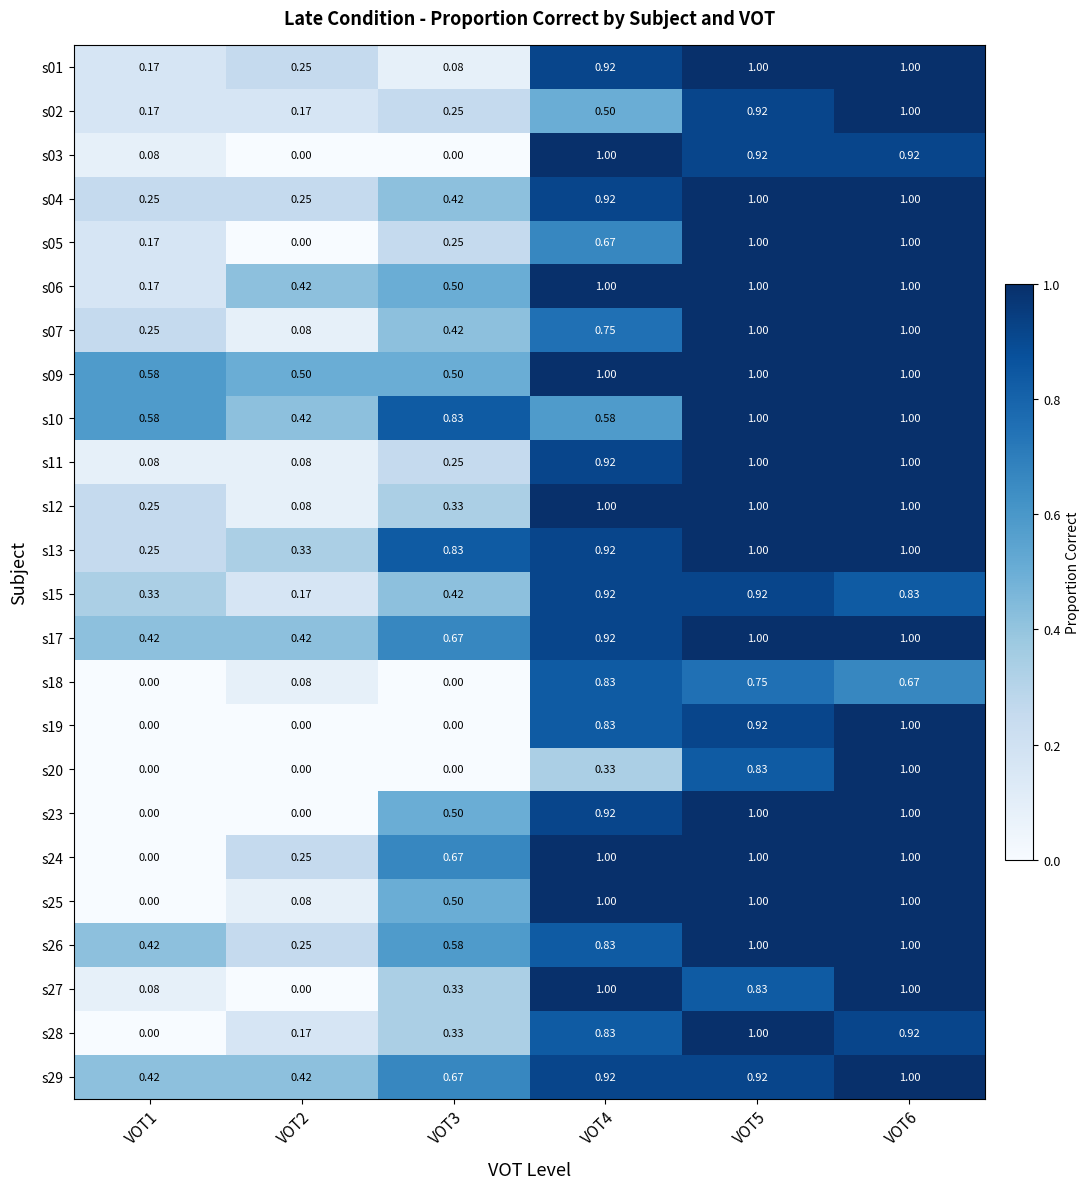

Count the number of data series in this chart.

24